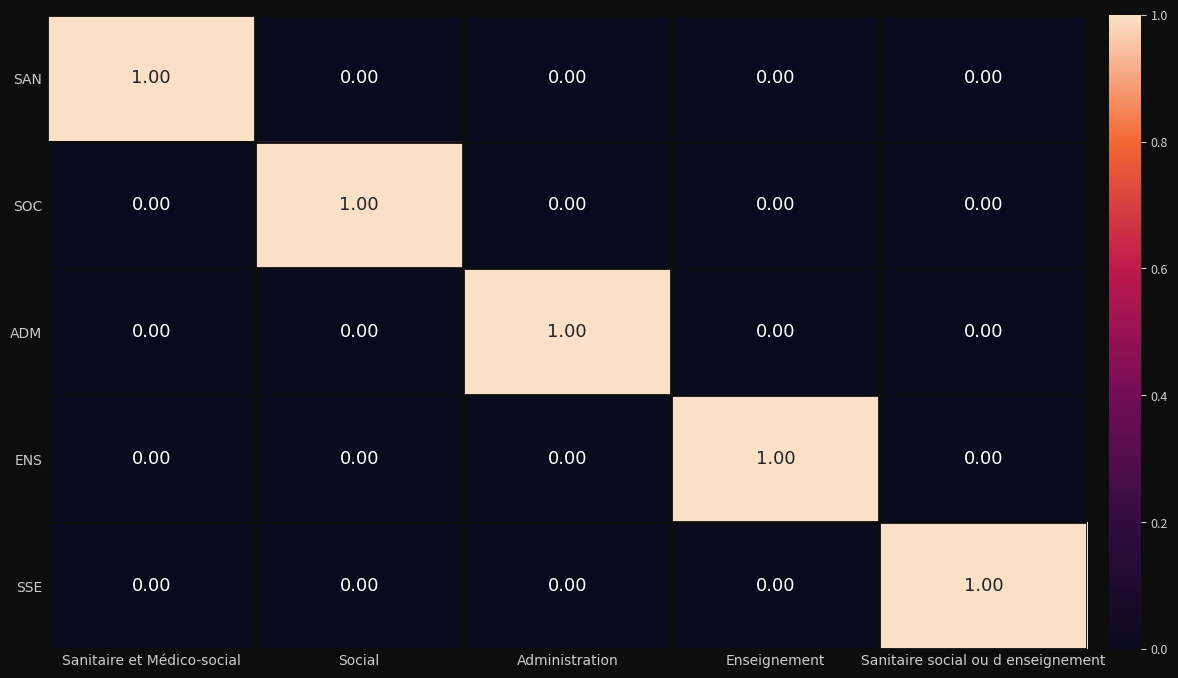

How many series are shown in this chart?

5